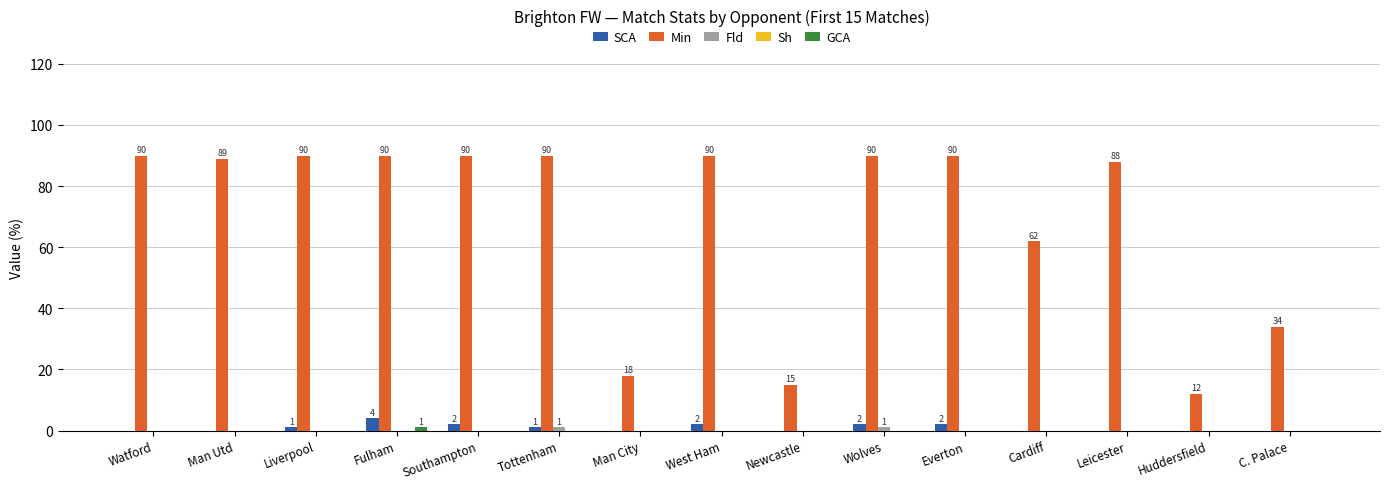

Which series has the largest total across all categories?

Min